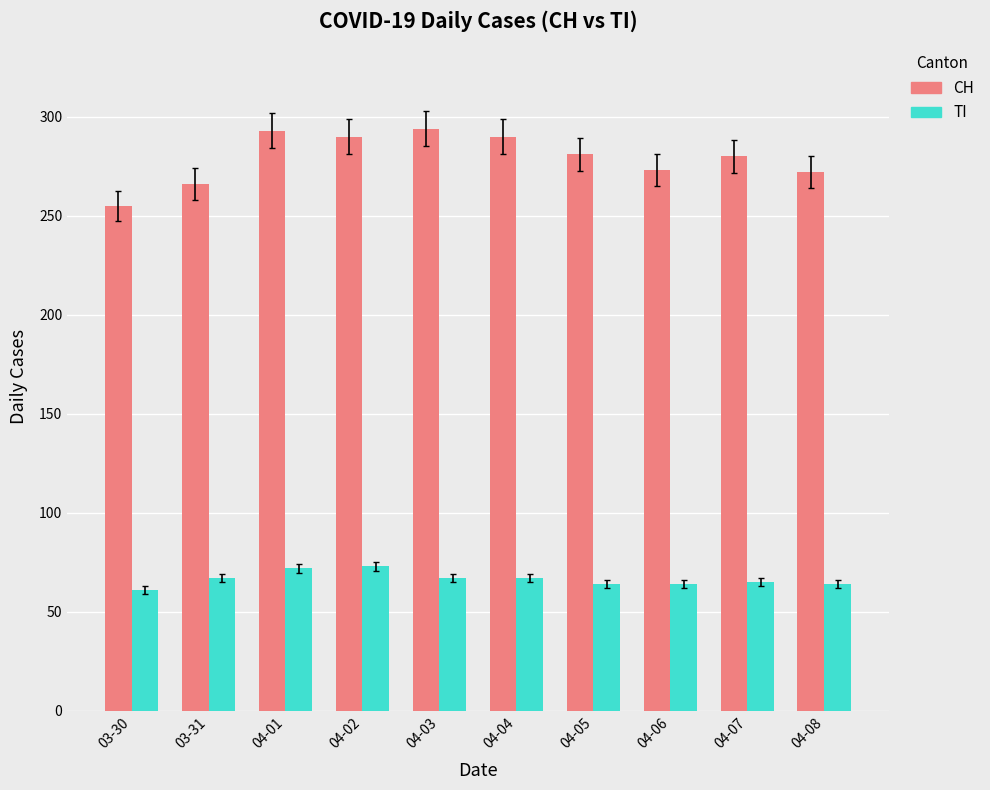

What is the difference between the maximum and minimum values in the CH series?

39